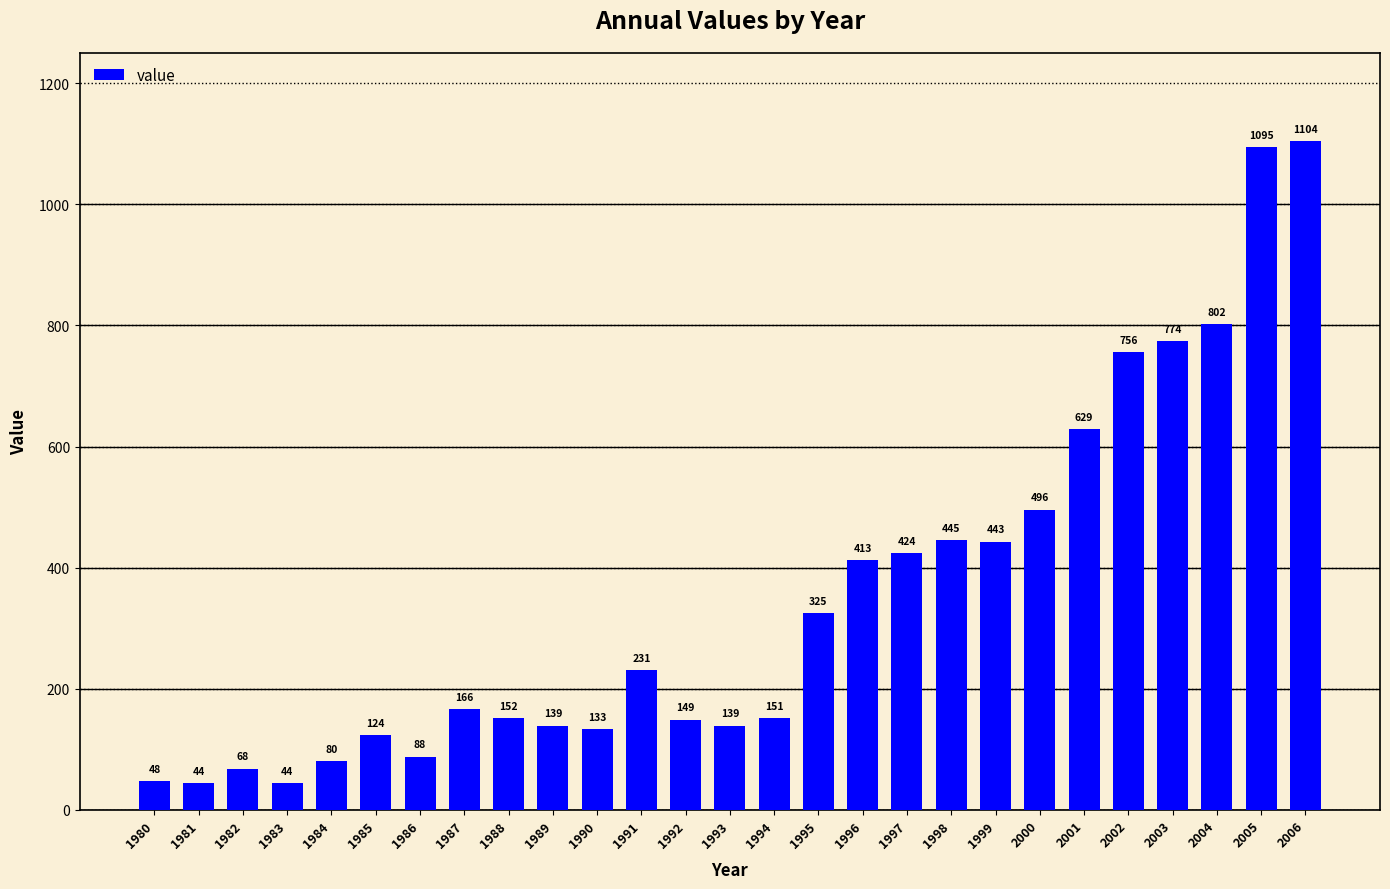

Reading right to left, transcribe all the data shown in this chart.

2006=1104	2005=1095	2004=802	2003=774	2002=756	2001=629	2000=496	1999=443	1998=445	1997=424	1996=413	1995=325	1994=151	1993=139	1992=149	1991=231	1990=133	1989=139	1988=152	1987=166	1986=88	1985=124	1984=80	1983=44	1982=68	1981=44	1980=48